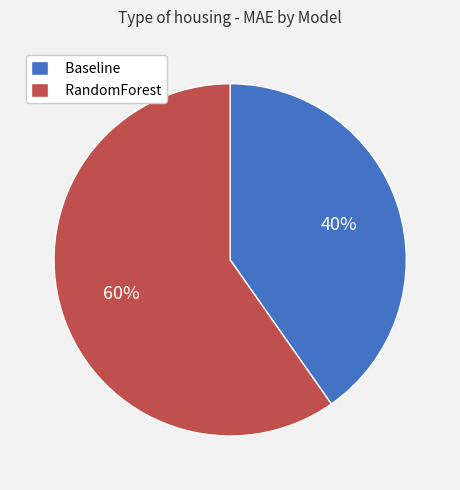

Between Baseline and RandomForest, which is larger?

RandomForest